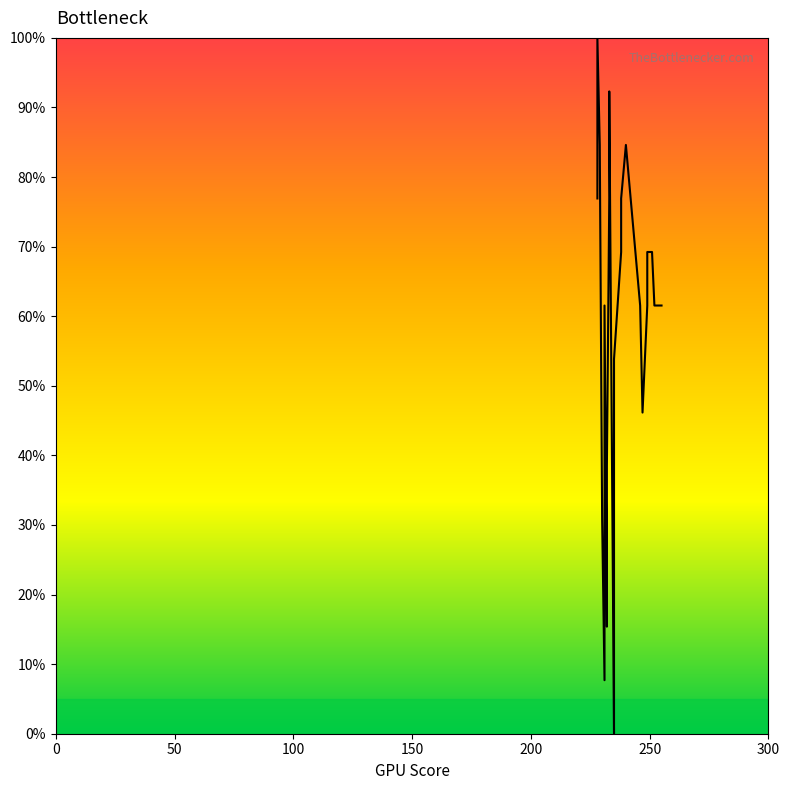

Count the number of data series in this chart.

1